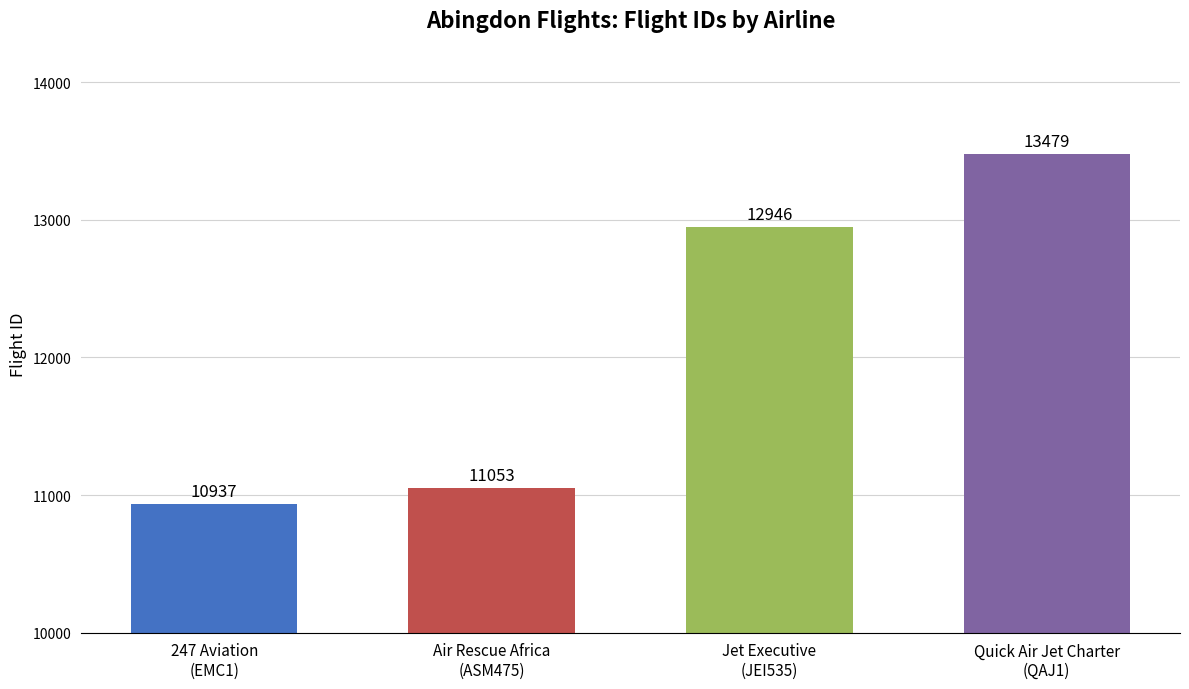

What is the greatest value displayed?

13479